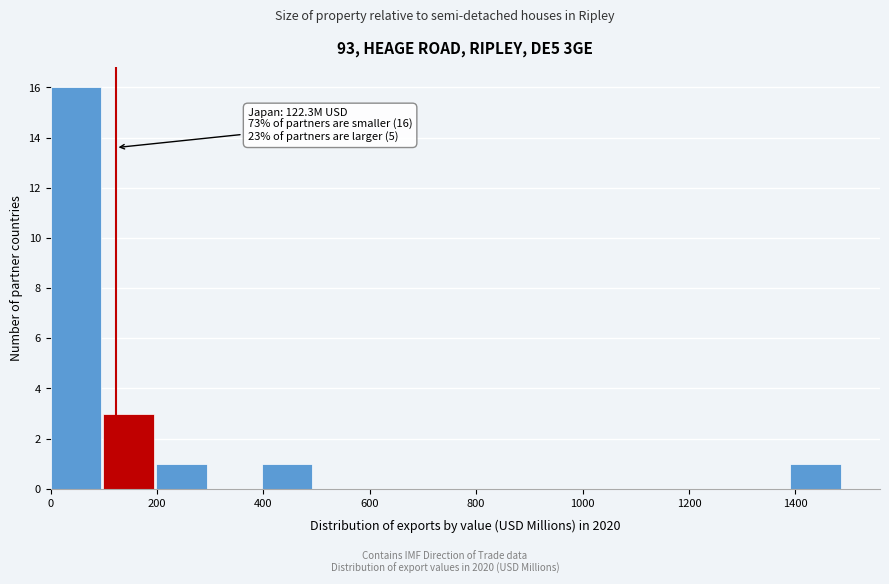

Which range on the x-axis has the tallest bar?

0 to 100